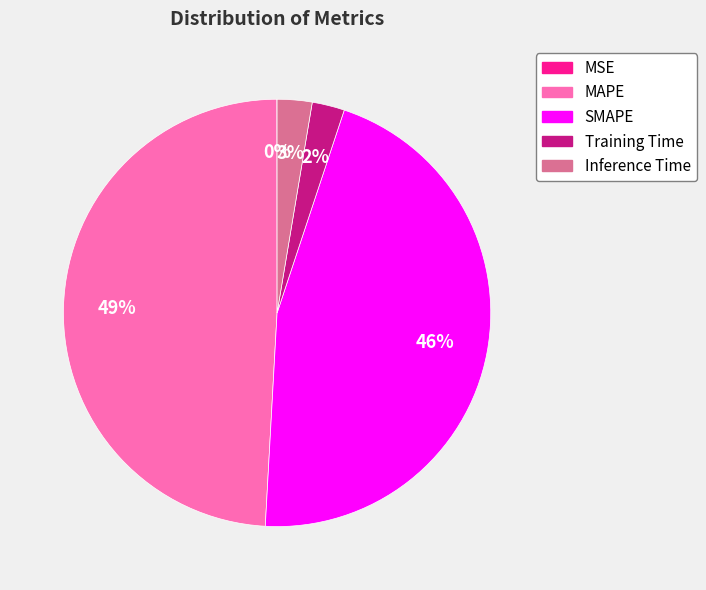

Which category has the biggest portion of the pie?

MAPE